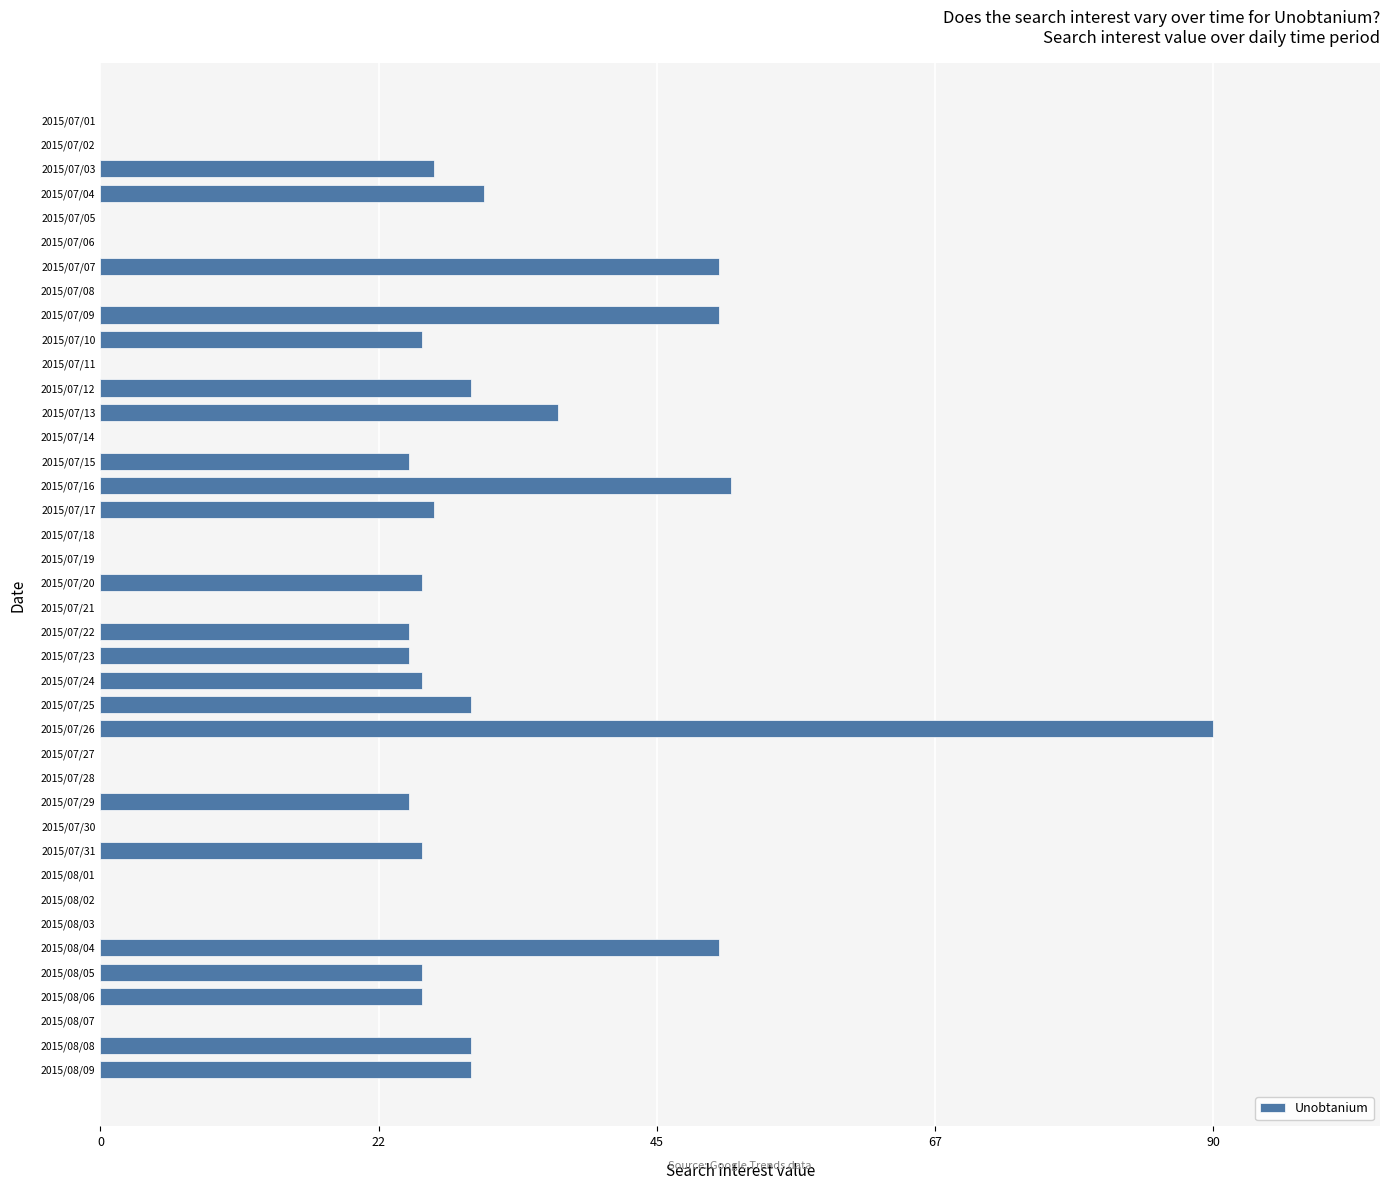

What is the sum of the values at 2015/07/08 and 2015/07/22?

25